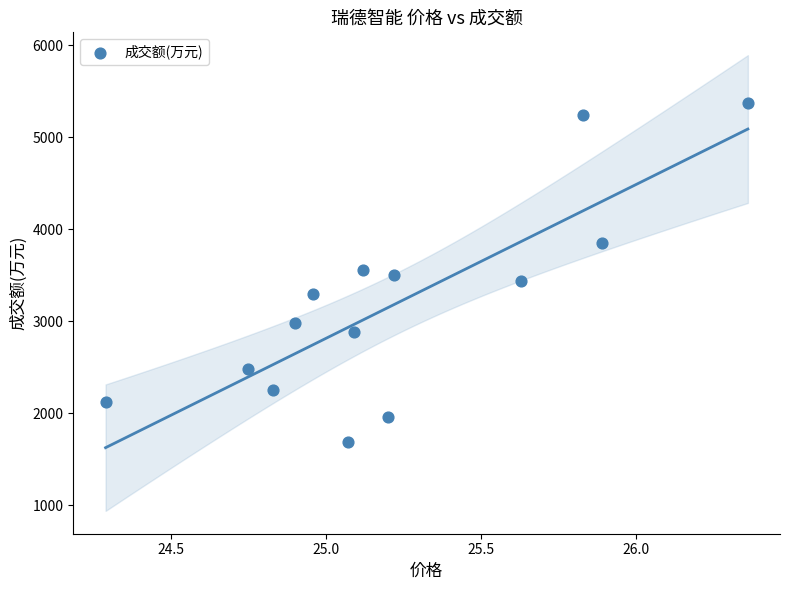

What is the range of Y values (max minus min)?

3684